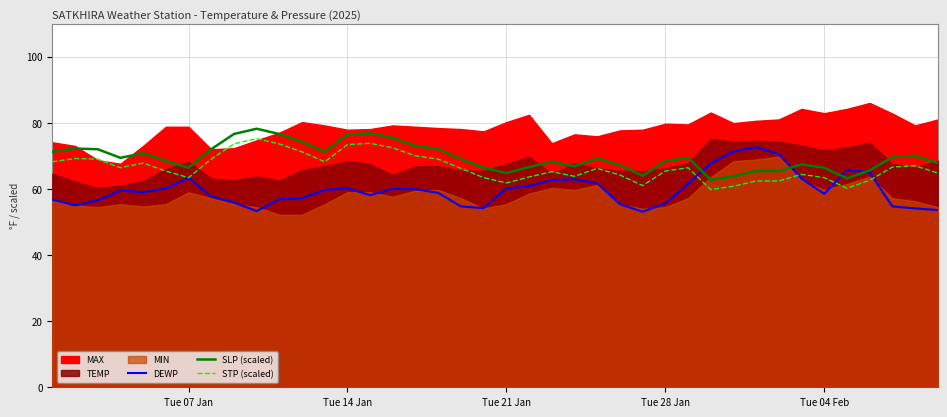

How many lines are shown in the chart?

3